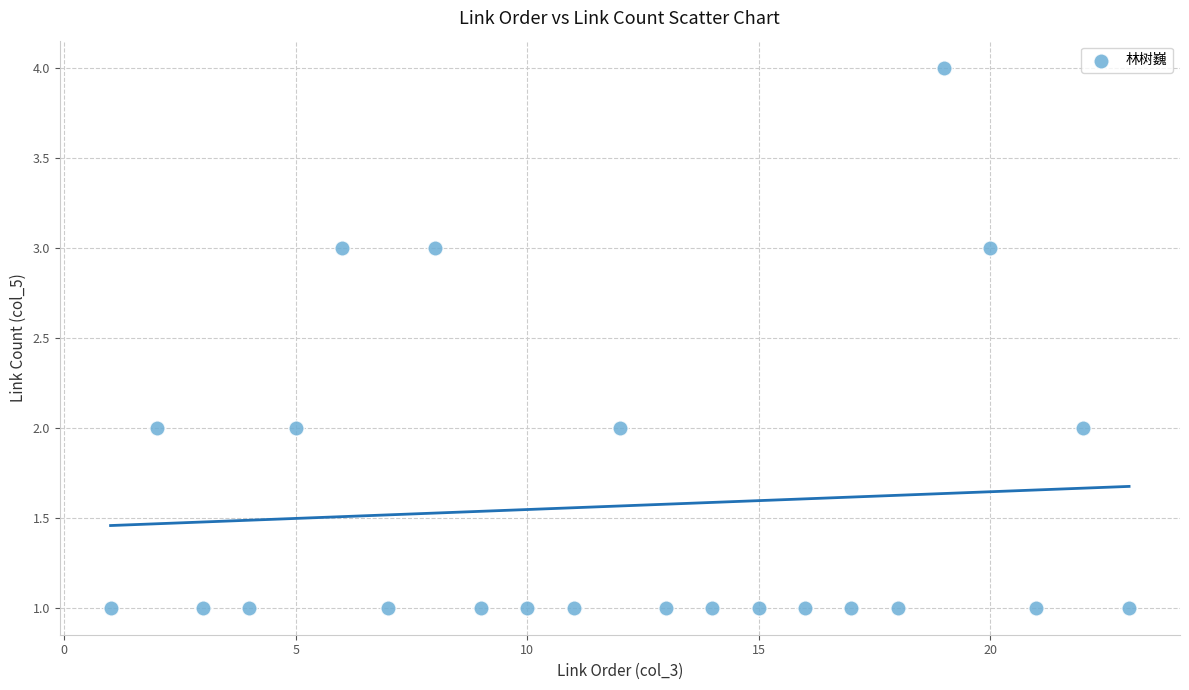

What is the range of Y values (max minus min)?

3